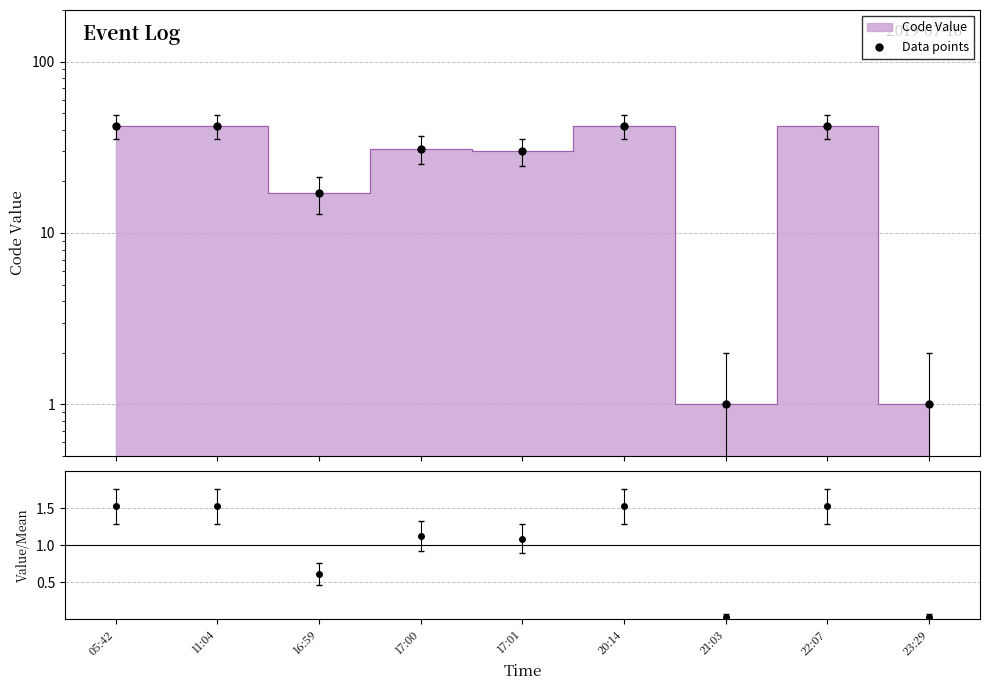

Which has a higher value, 05:42 or 17:01?

05:42